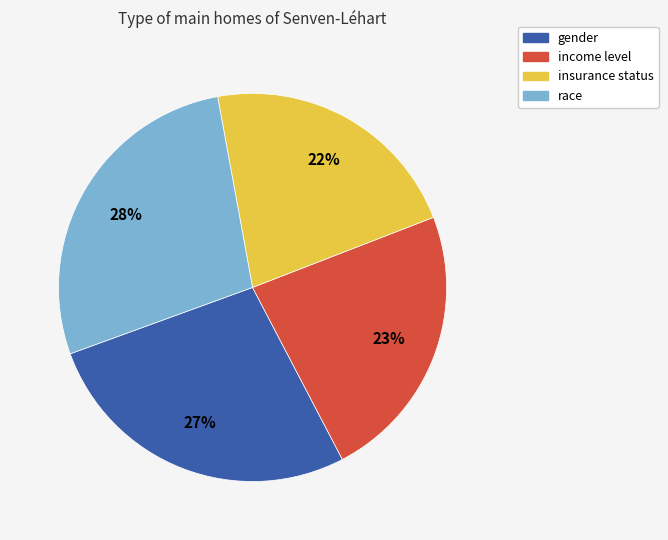

To the nearest percent, what portion does insurance status represent?

22%